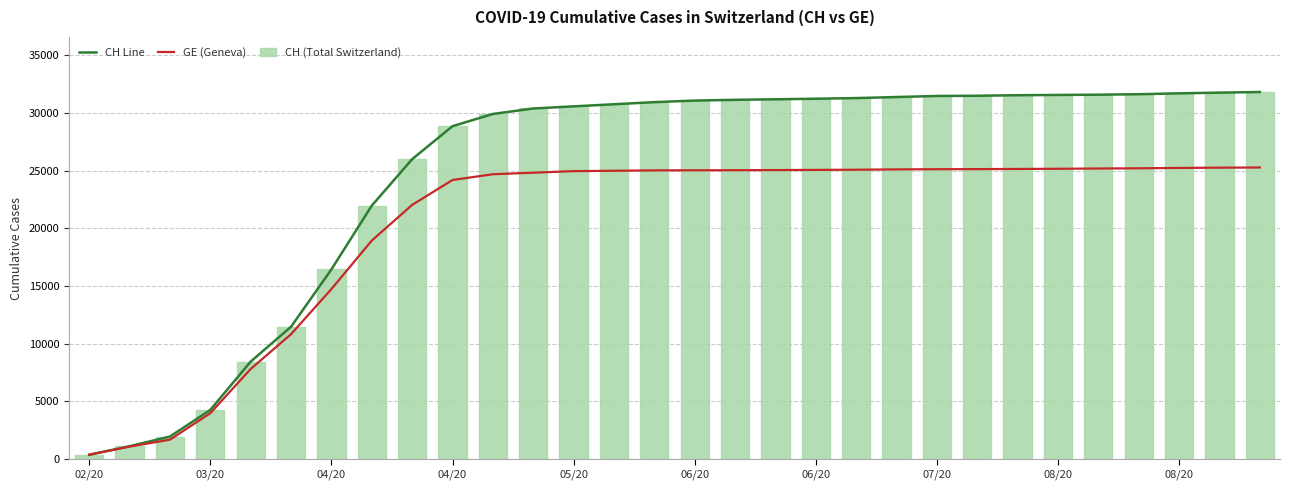

How many values in the CH (Total Switzerland) series are below 31065?

15